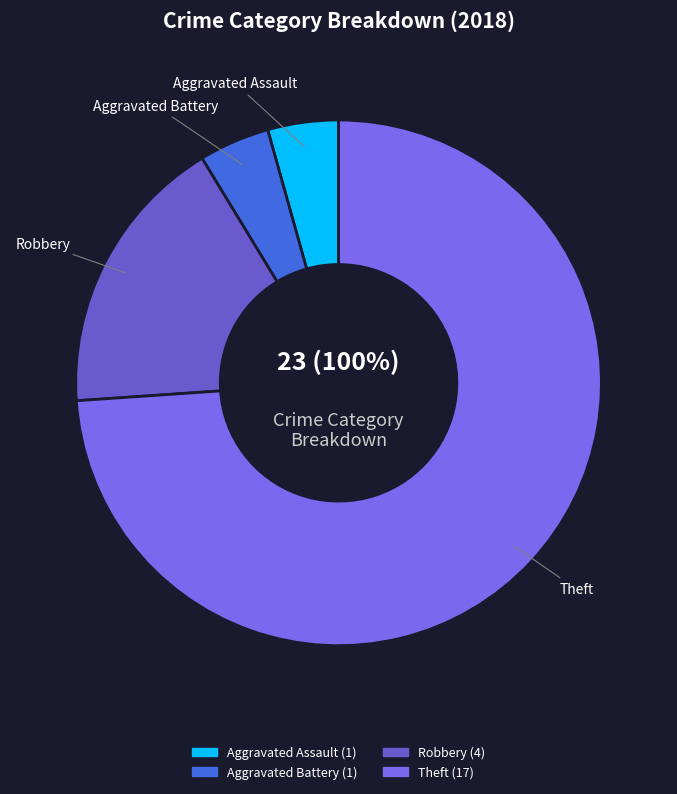

What is the largest slice in the pie chart?

Theft